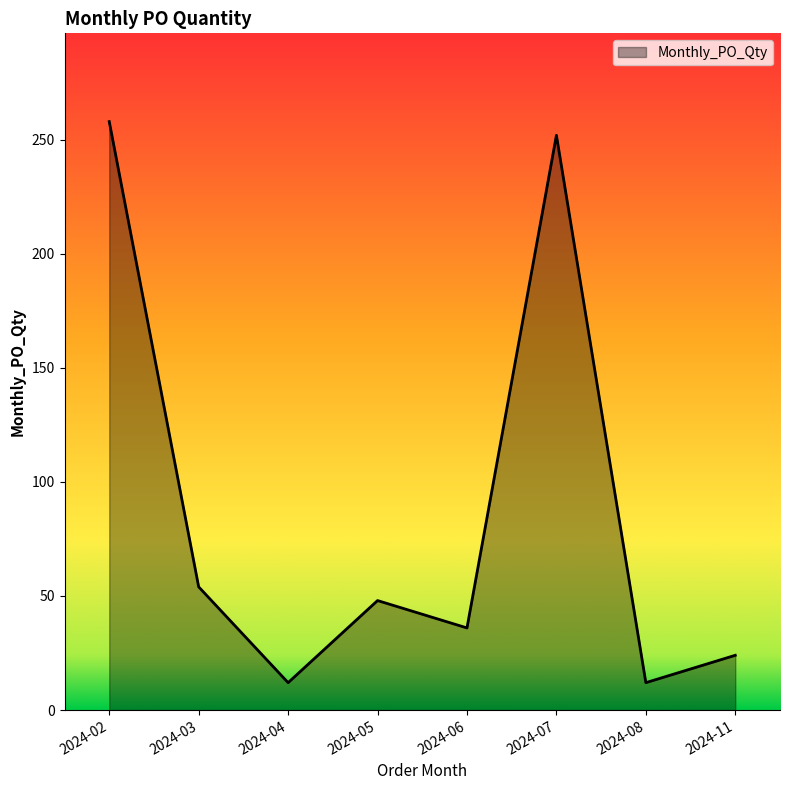

What is the sum of all values?

696